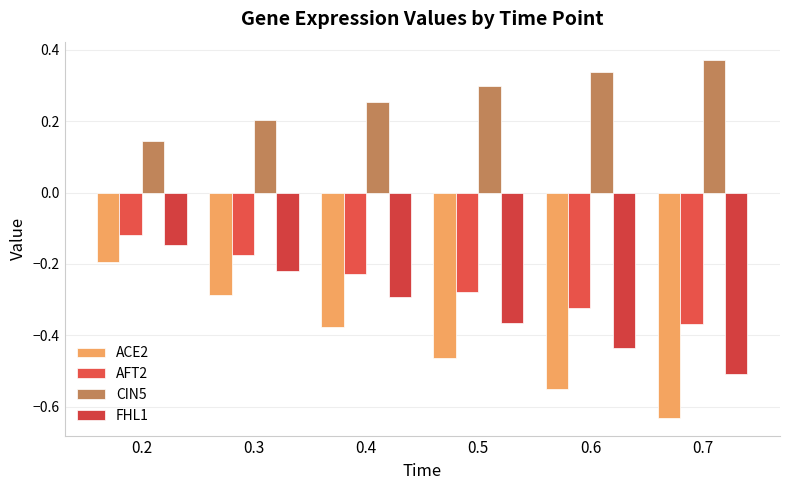

What is the spread (max minus min) of values at 0.4?

0.6